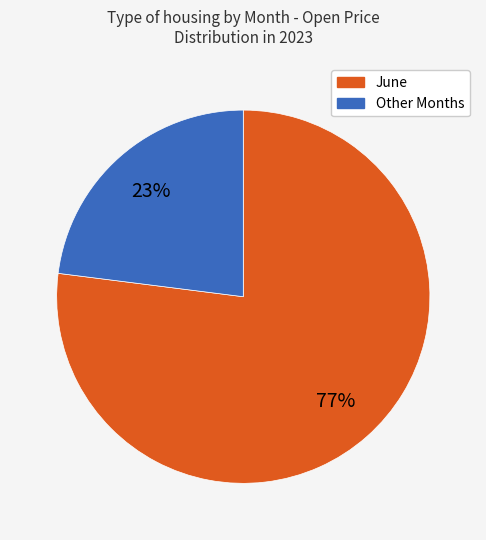

To the nearest percent, what is the difference between the largest and smallest slice percentages?

54%